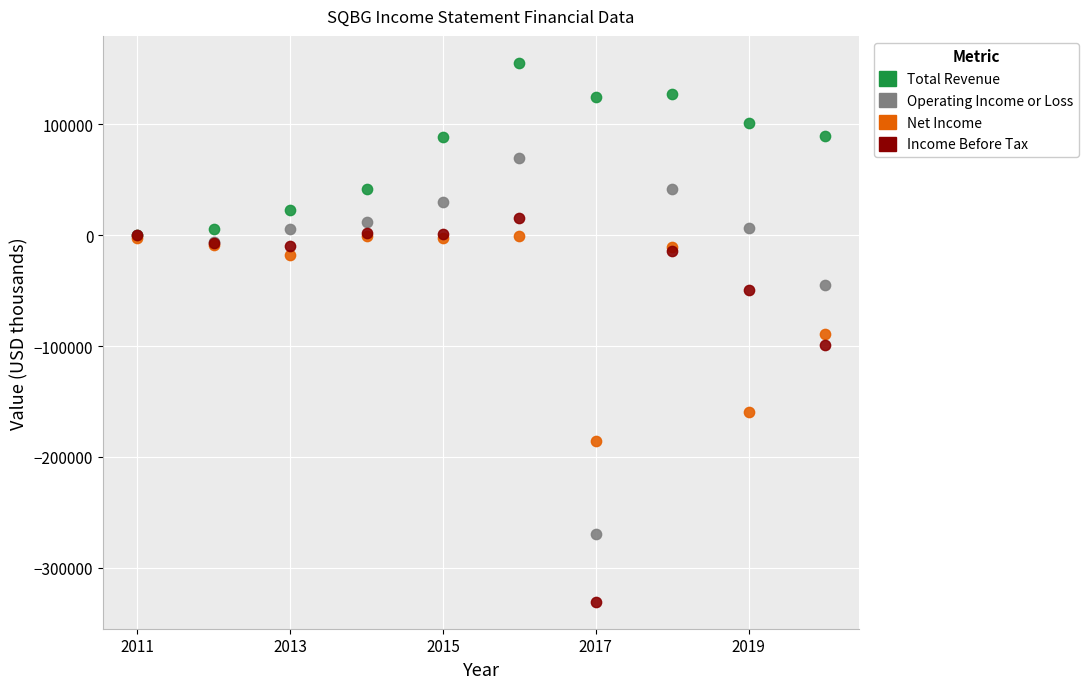

Which series reaches the minimum Y coordinate?

Income Before Tax